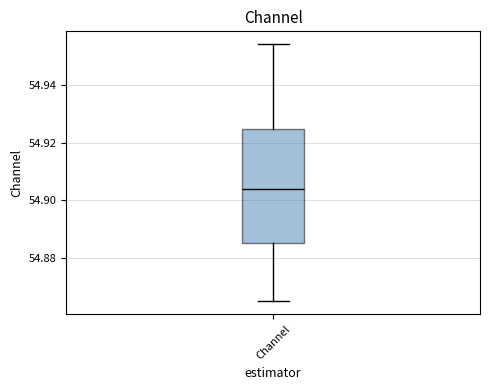

Transcribe this box plot: give where the median line is, the range the box spans, and where the two whiskers end, as read against the y-axis. The values are not printed on the chart, so give them approximately, as read against the axis.

median 54.904, box 54.886 to 54.924, whiskers 54.866 to 54.954